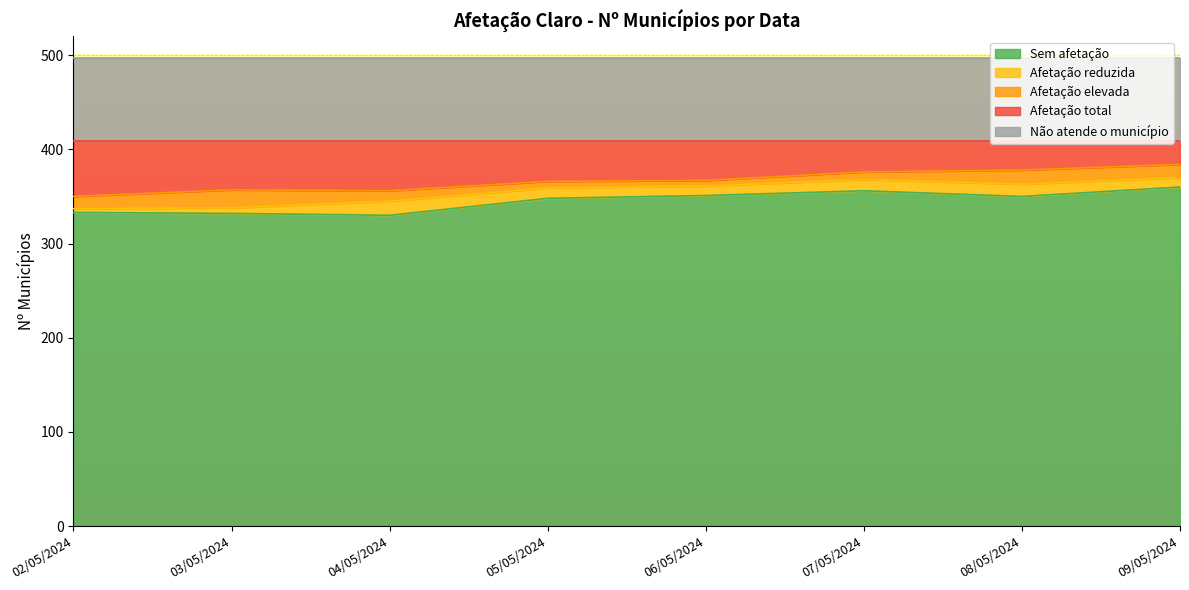

How many interior local peaks does the Sem afetação series have?

1